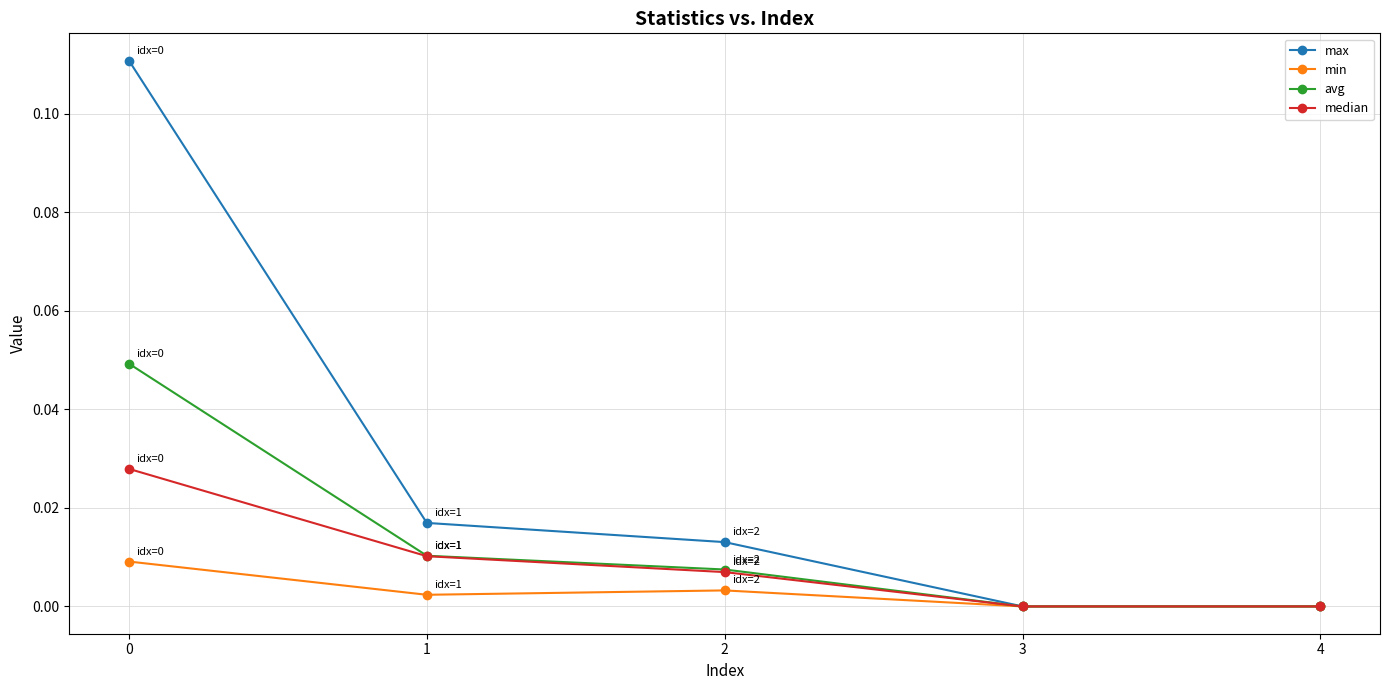

List the series in order of their peak value, lowest first.

min, median, avg, max